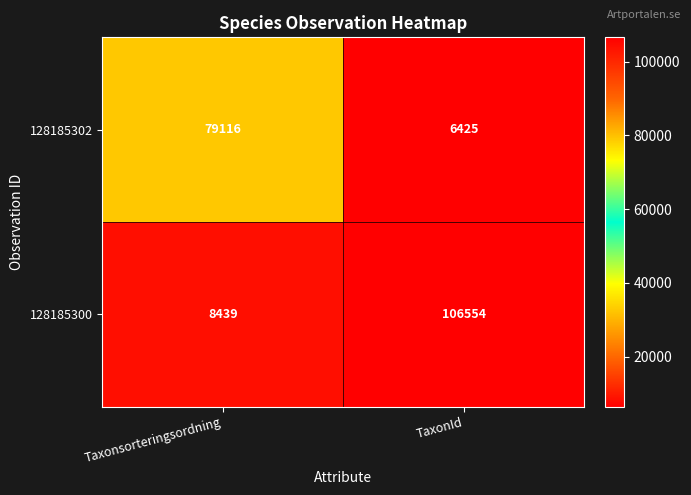

What is the difference between the 128185302 values at Taxonsorteringsordning and TaxonId?

72691